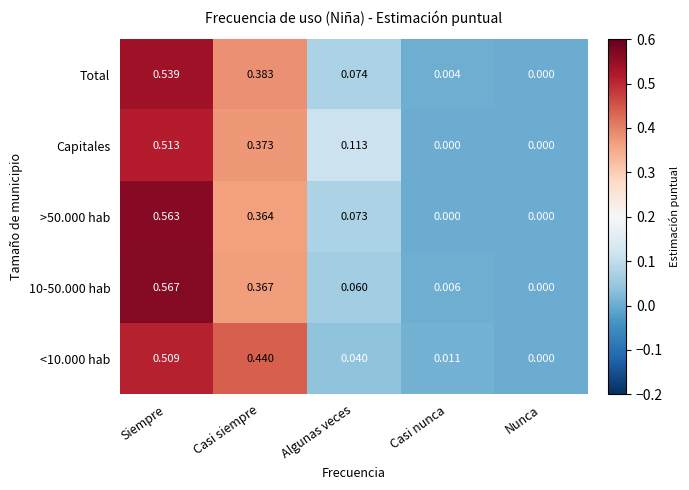

At which category is the sum across all series the highest?

Siempre